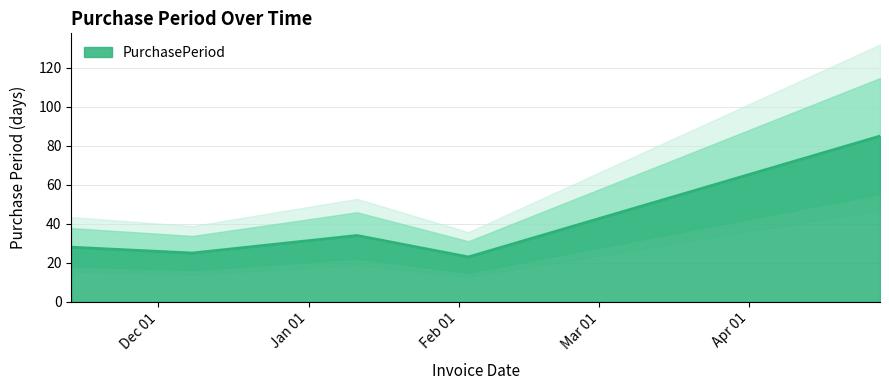

True or false: there are more than 2 points higher than both neighbors.

False